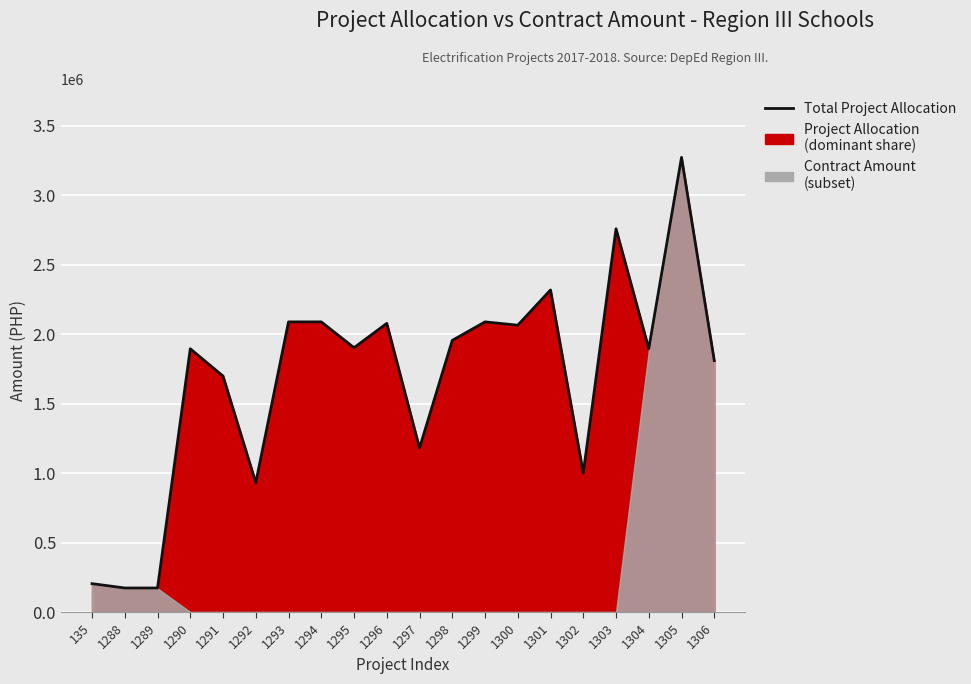

At which label does the data first exceed 1902320?

1293